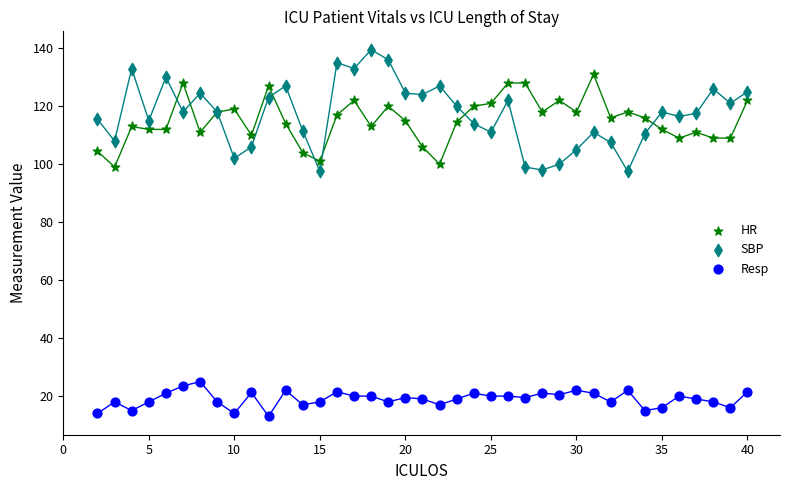

What are all the series names shown in the legend?

HR, SBP, Resp